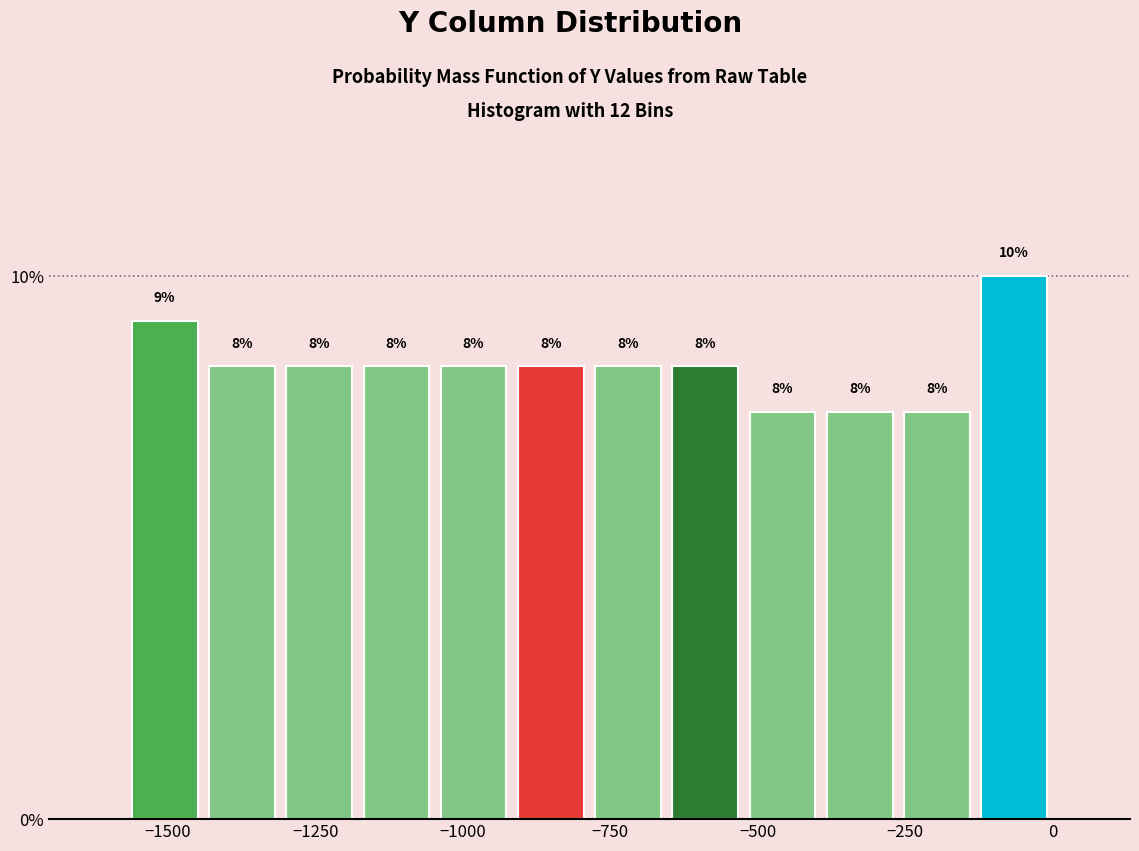

Around what value on the x-axis is the tallest bar? Give the approximate position of its centre, as read against the axis.

-50